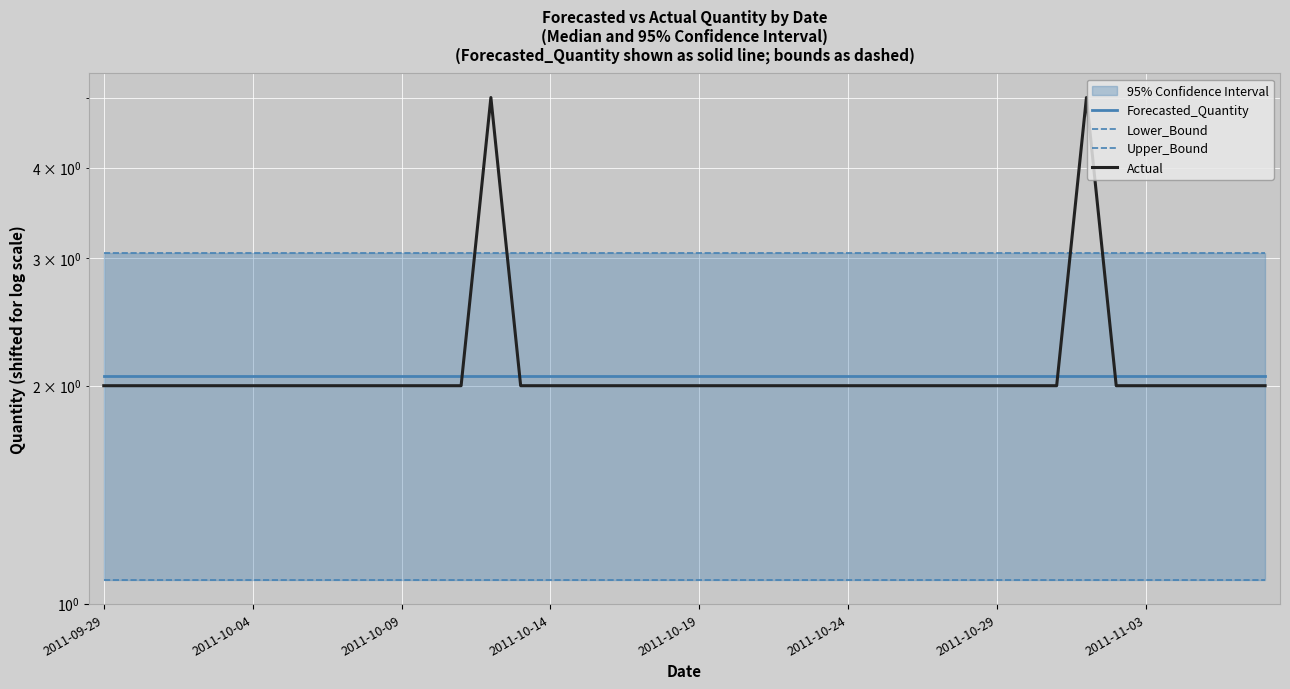

Between 2011-09-29 and 9, which is larger?

2011-09-29